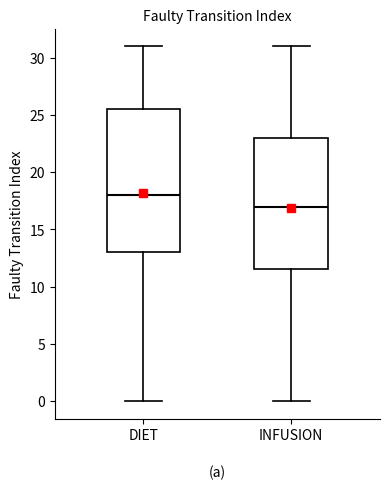

Comparing the boxes themselves (not the whiskers), which one is the tallest?

DIET